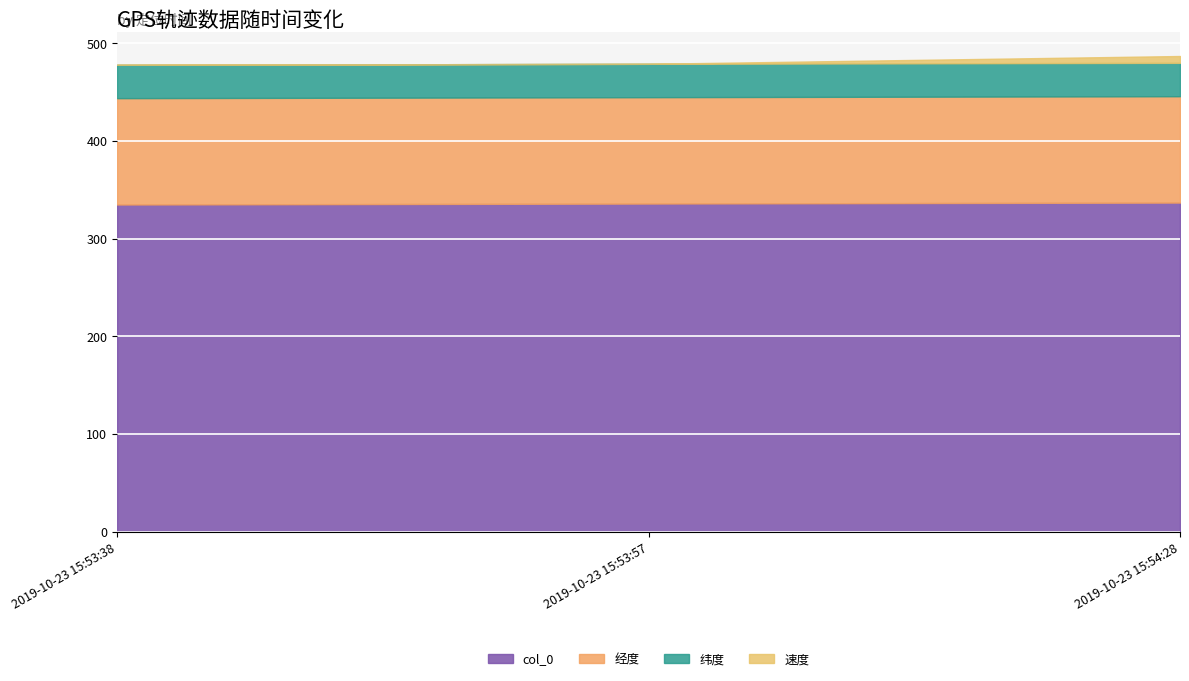

What is the total value across all series at 2019-10-23 15:54:28?

487.0